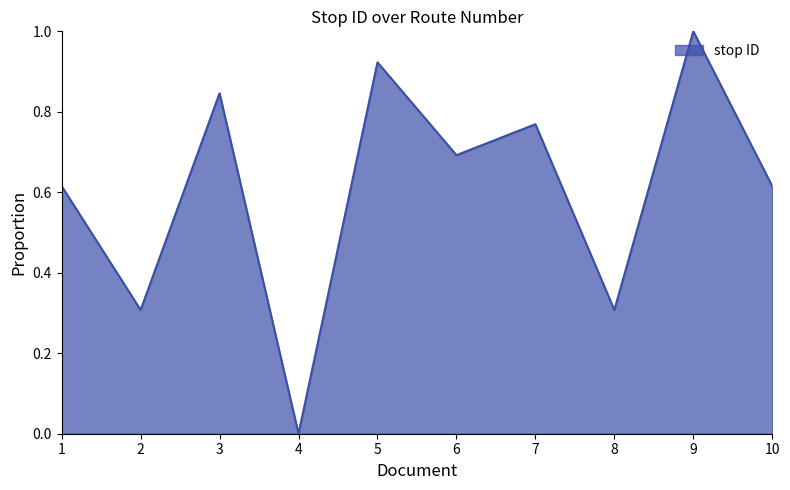

Where is the first local minimum?

2